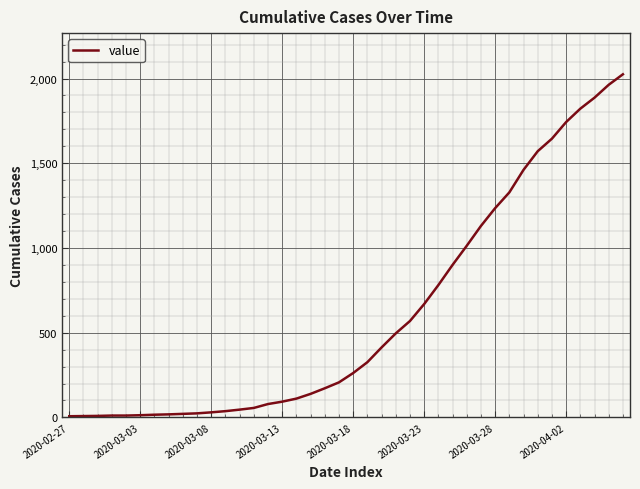

What is the greatest value displayed?

2025